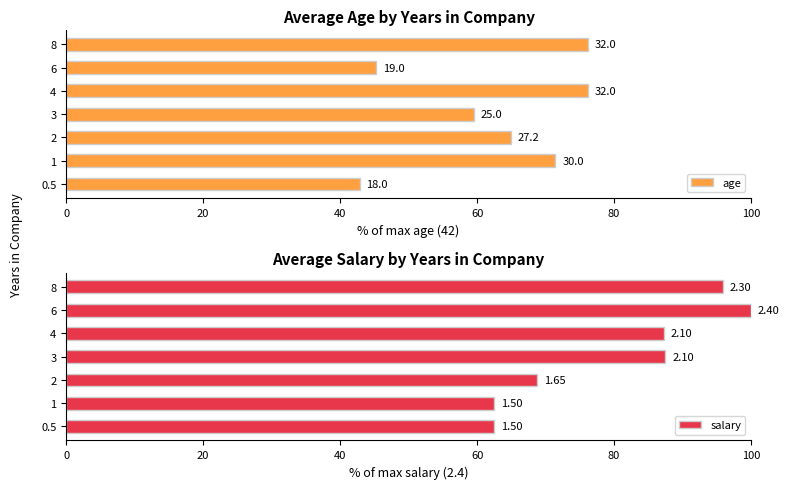

Rank the series by their maximum value, from highest to lowest.

salary, age